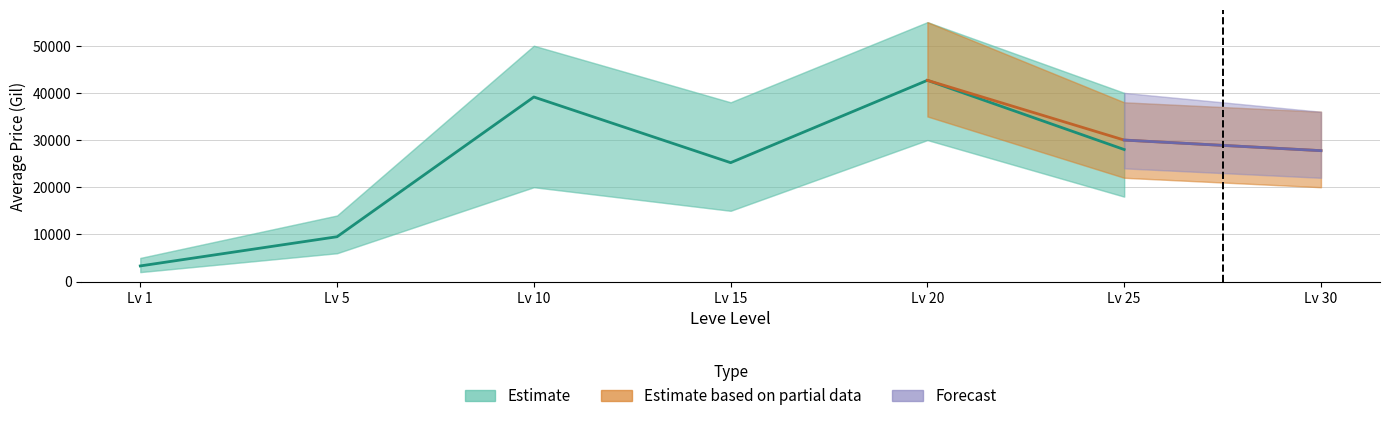

Does the chart display data point markers on the line(s)?

No